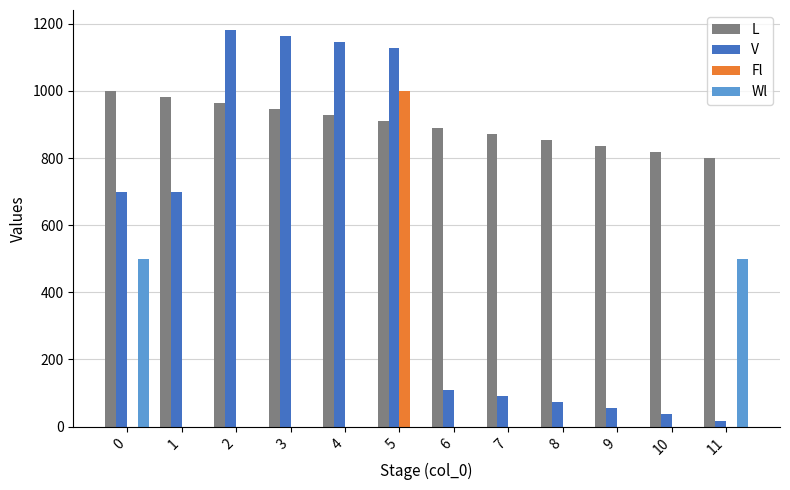

What is the sum of all L values?

10800.0